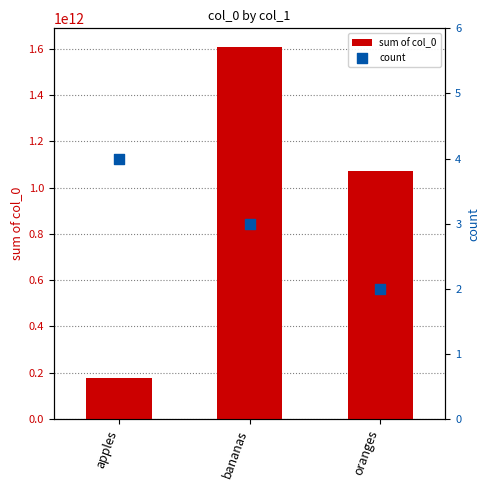

Which series contains the lowest Y value?

count